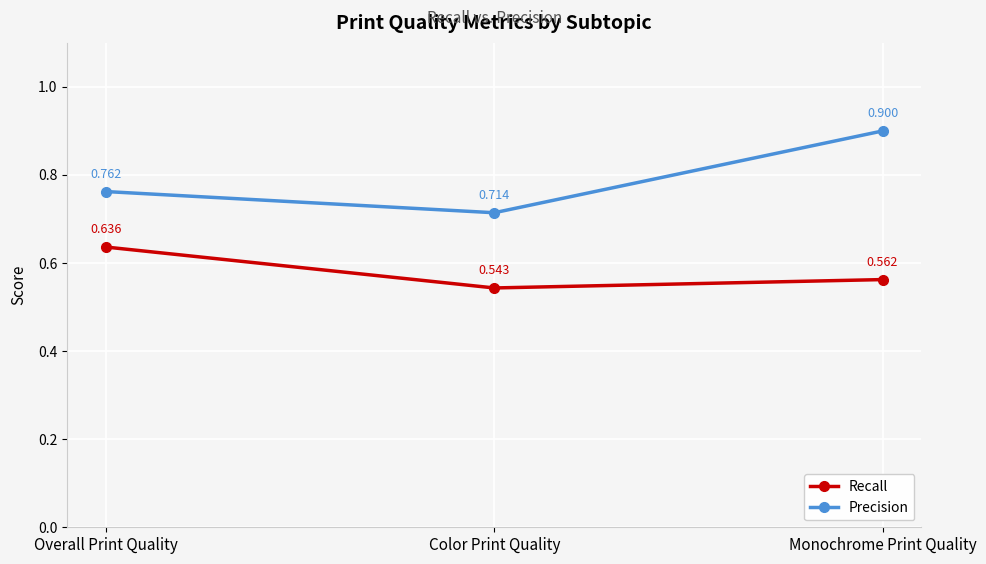

Rank the series by their average value, from lowest to highest.

Recall, Precision